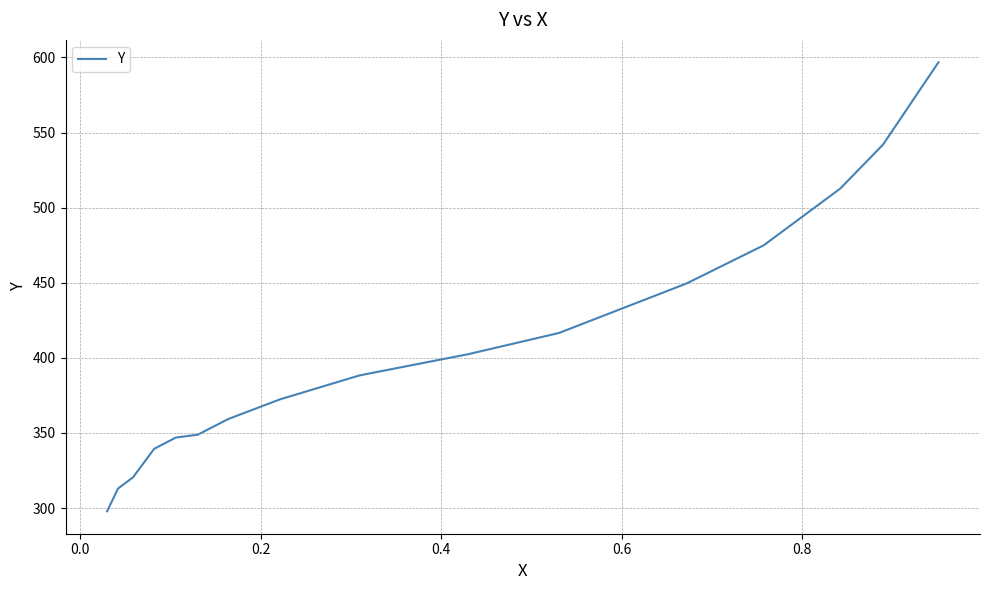

What is the maximum value shown in the chart?

596.7